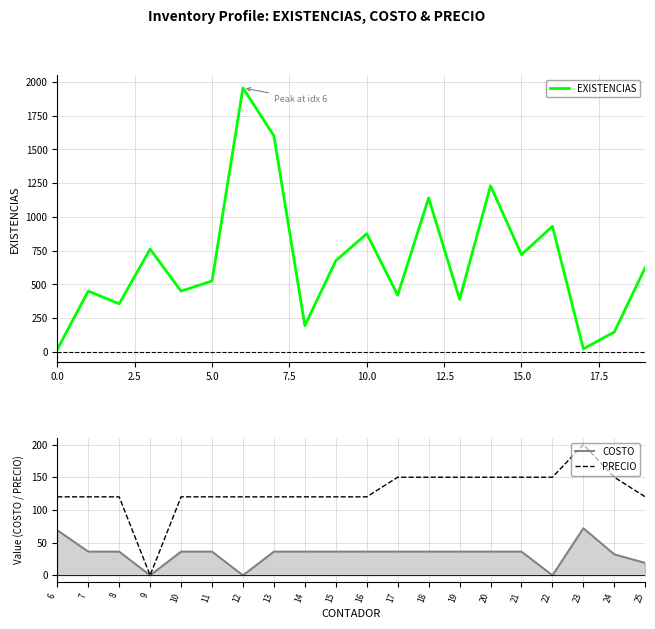

What is the value of the PRECIO point at the 12th from the left?

150.0